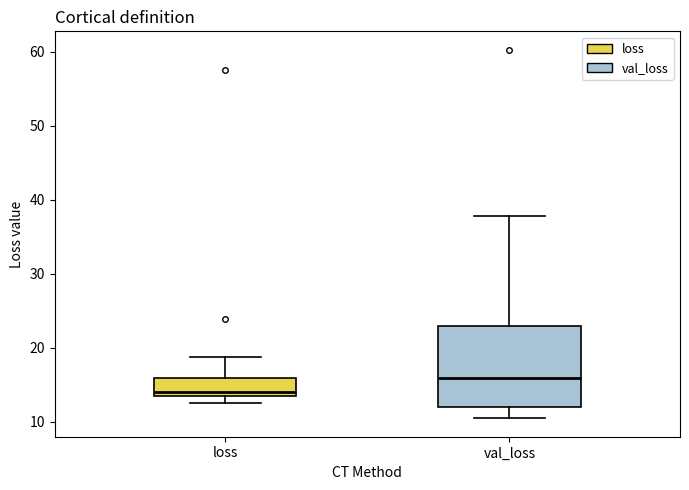

Comparing the boxes themselves (not the whiskers), which one is the tallest?

val_loss